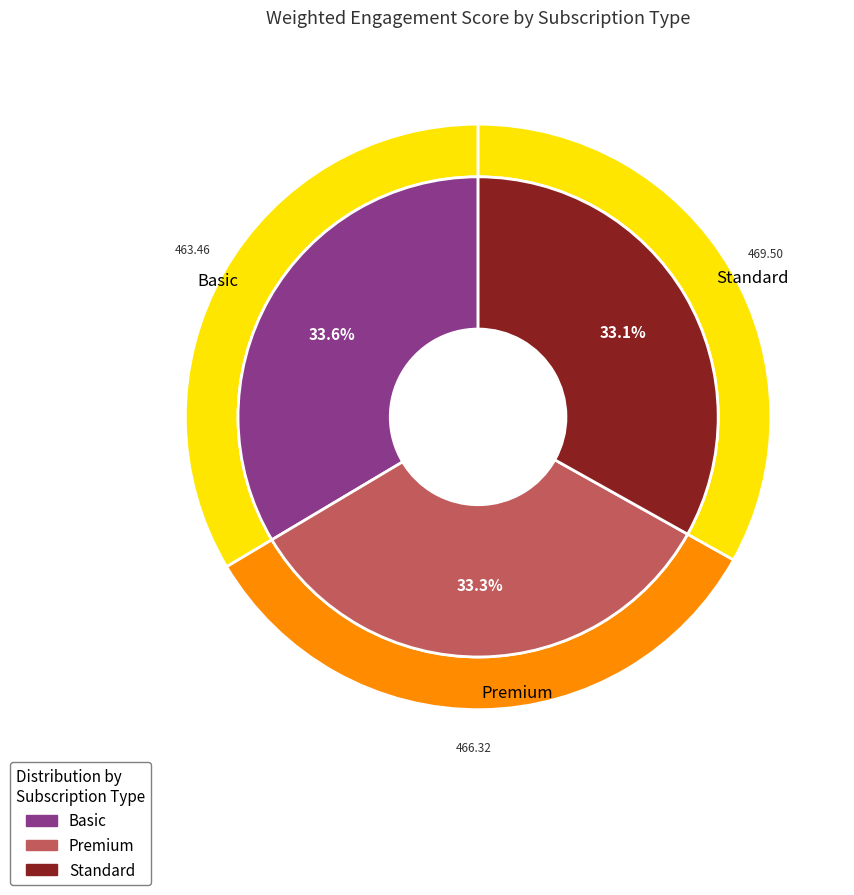

Count the number of slices in the pie.

3